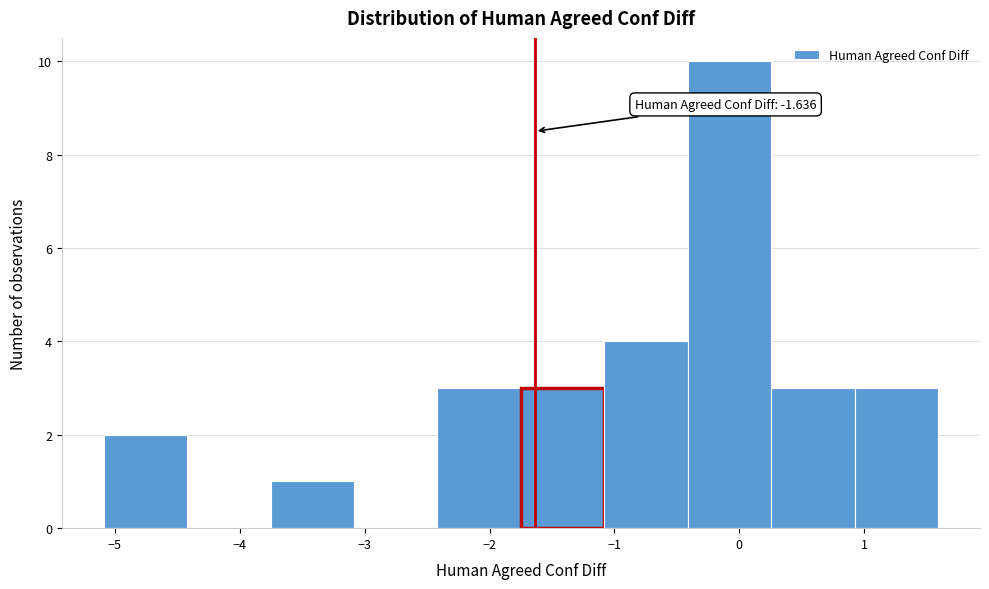

Which range on the x-axis has the tallest bar?

-0.4 to 0.3